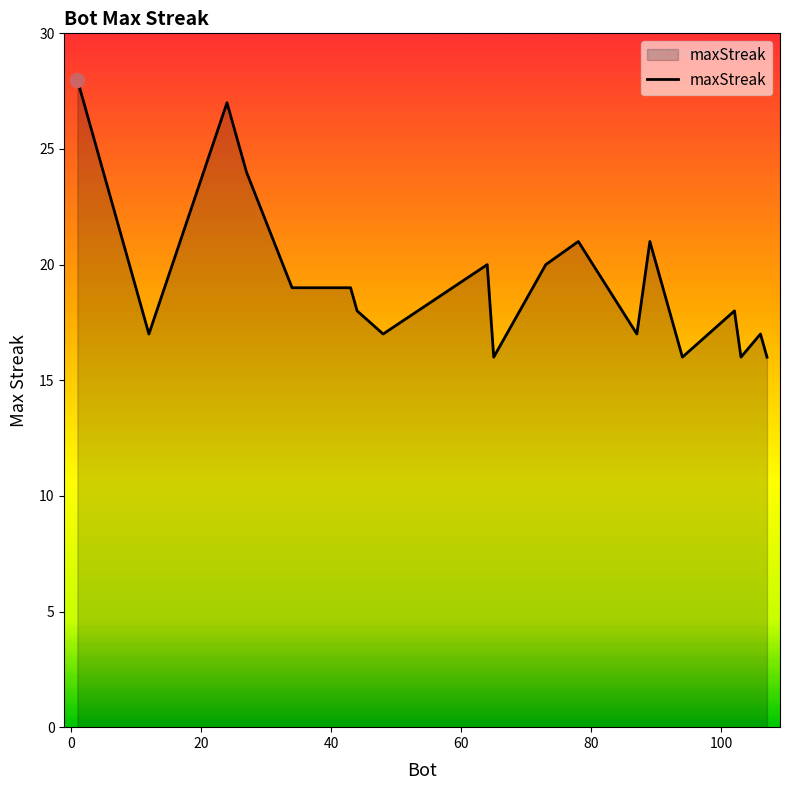

What is the difference between the maximum and minimum values?

12